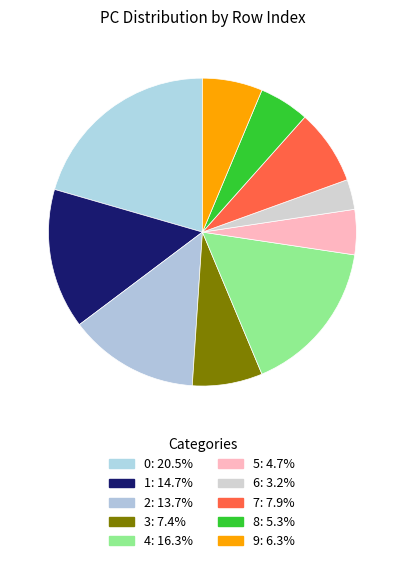

Count the number of slices in the pie.

10